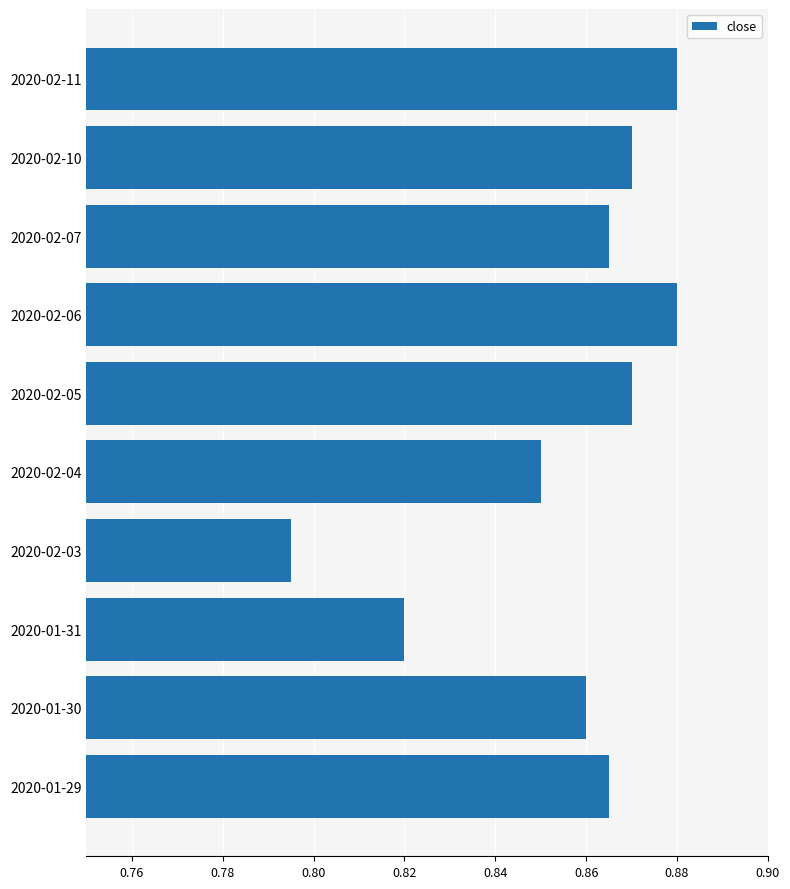

How many values are between 0 and 1?

10